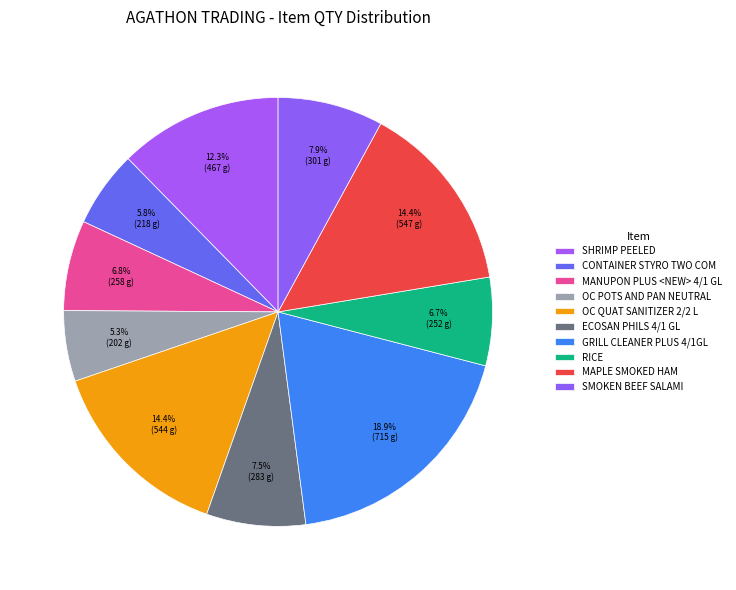

Combined, what portion of the pie is OC POTS AND PAN NEUTRAL and GRILL CLEANER PLUS 4/1GL?

24.2%